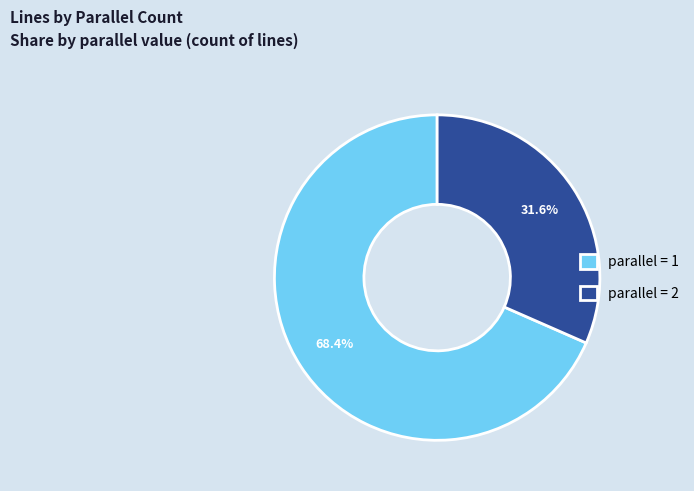

Rank the categories by value from highest to lowest.

parallel = 1, parallel = 2